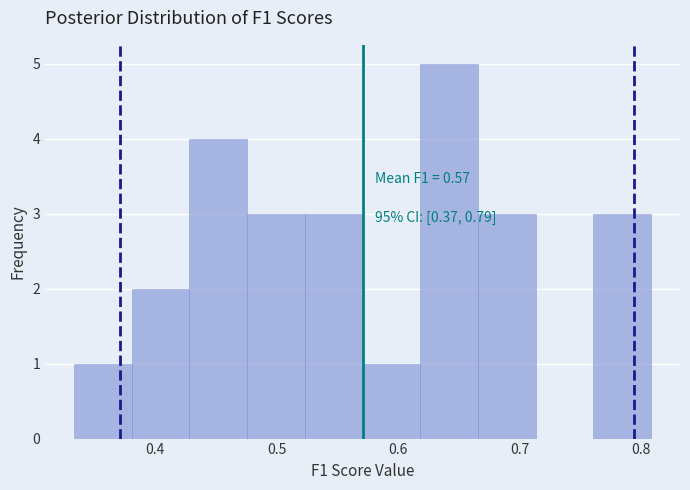

Over which range of the x-axis is the bar tallest?

0.62 to 0.67